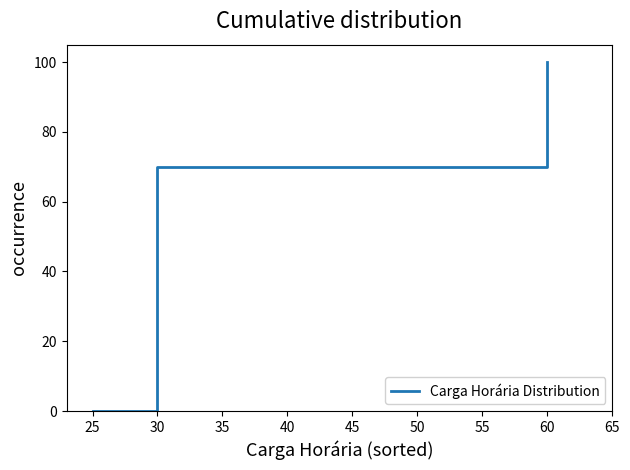

What value does the data have at 30?

70.0